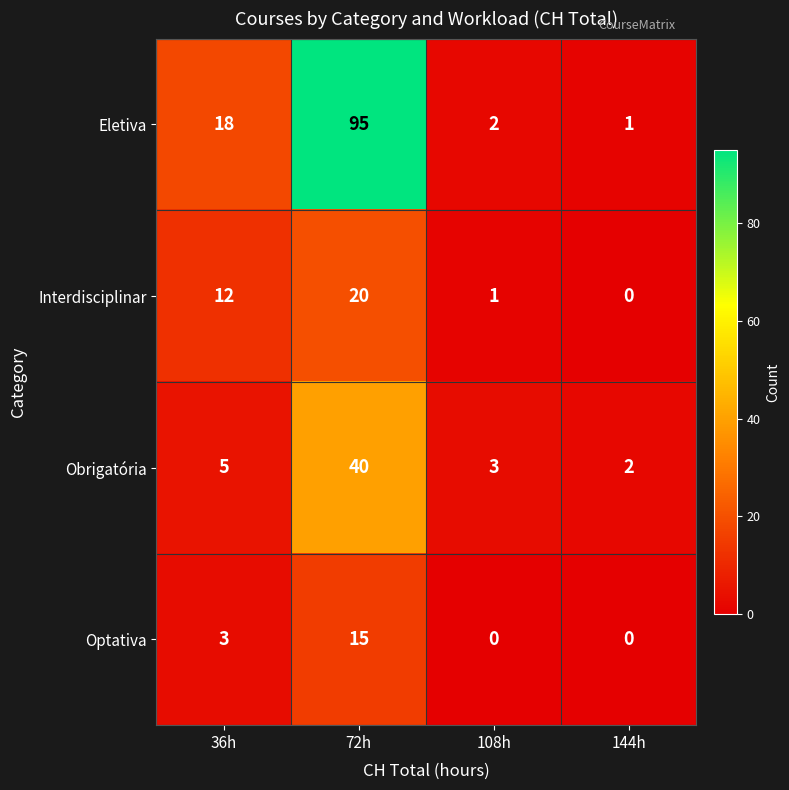

The value of Eletiva at 108h is 3. True or false?

False